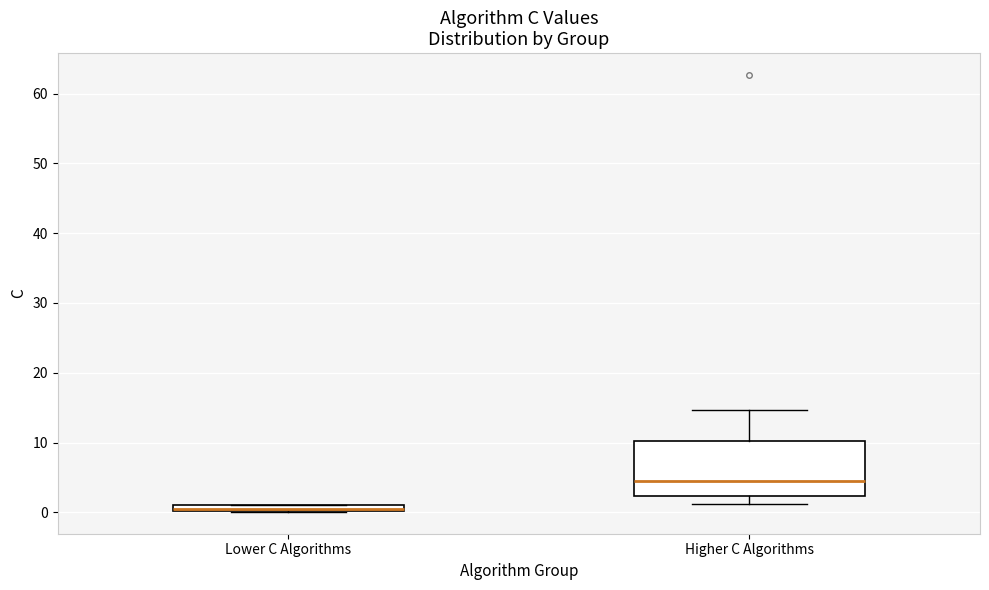

Comparing the boxes themselves (not the whiskers), which one is the tallest?

Higher C Algorithms